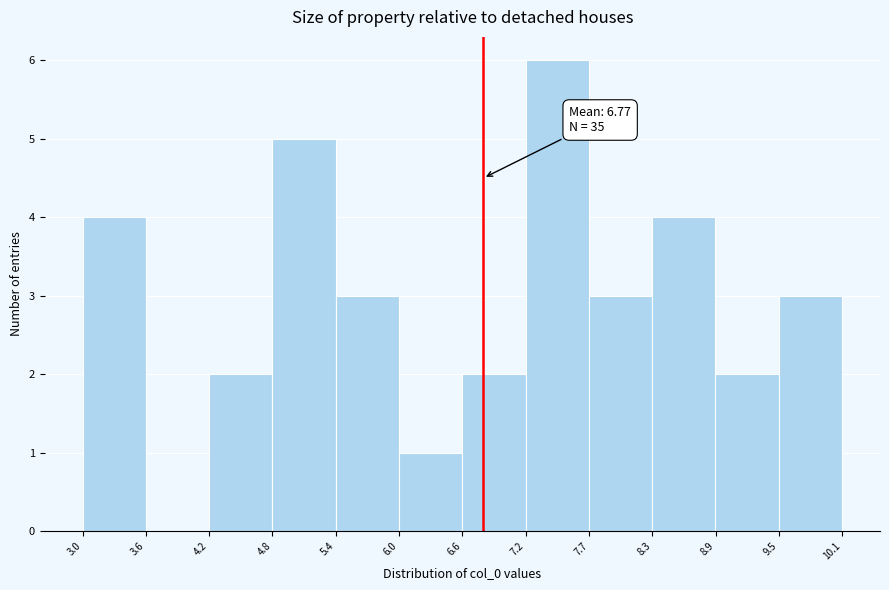

Which range on the x-axis has the tallest bar?

7.2 to 7.7